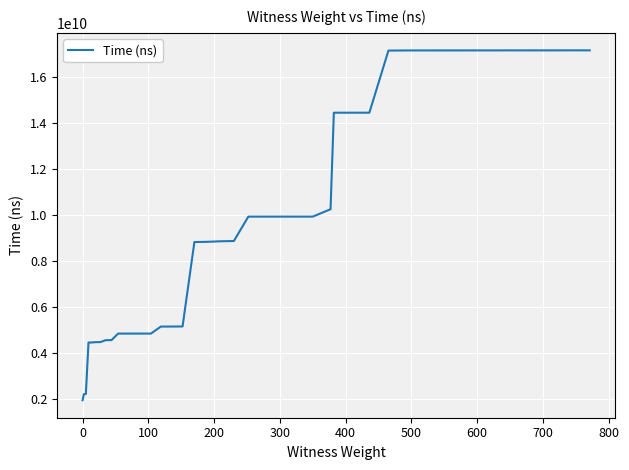

What is the smallest value displayed?

1949681200